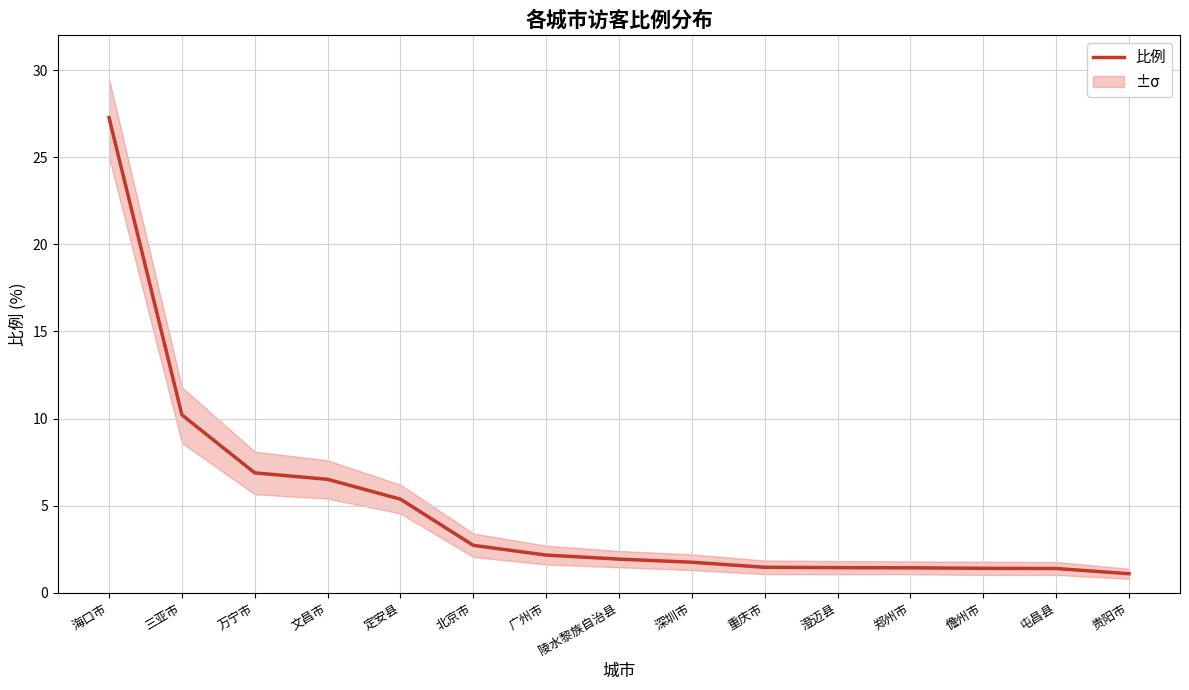

What is the difference between the maximum and minimum values?

26.2